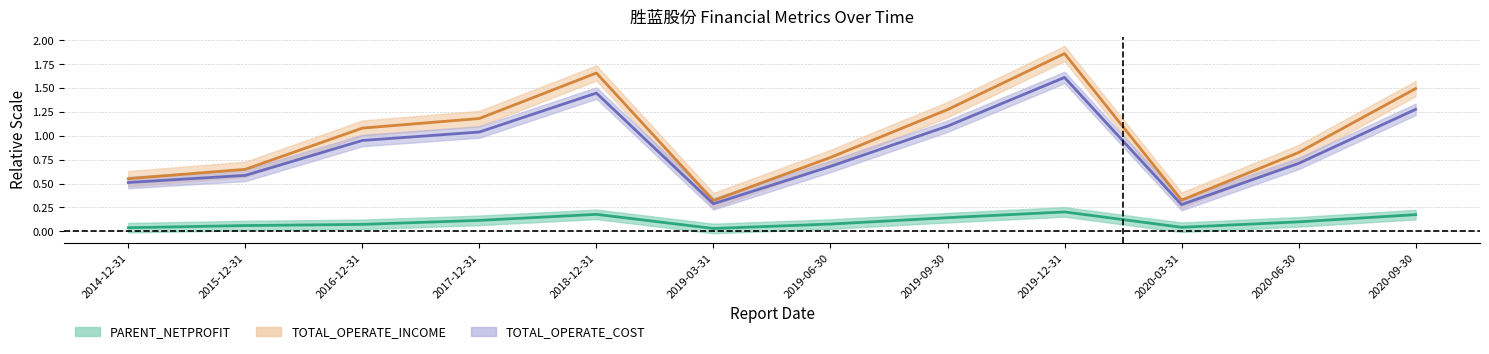

Is the value of TOTAL_OPERATE_COST at 2018-12-31 greater than the value of TOTAL_OPERATE_INCOME at 2019-06-30?

Yes